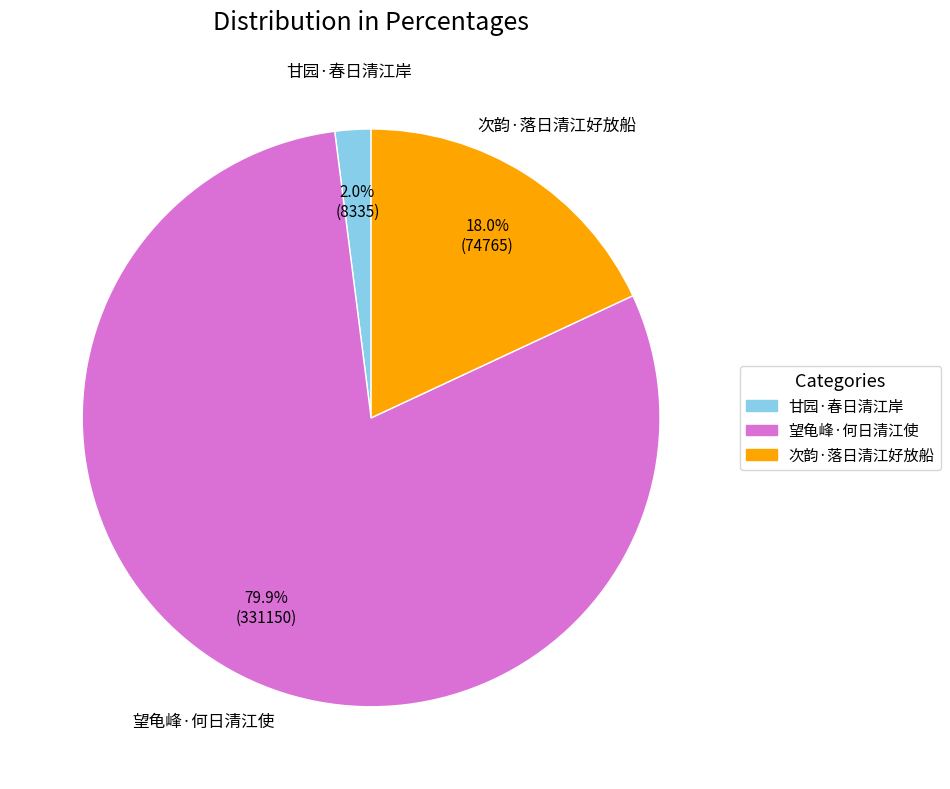

To the nearest percent, what is the combined percentage of 甘园·春日清江岸 and 次韵·落日清江好放船?

20%